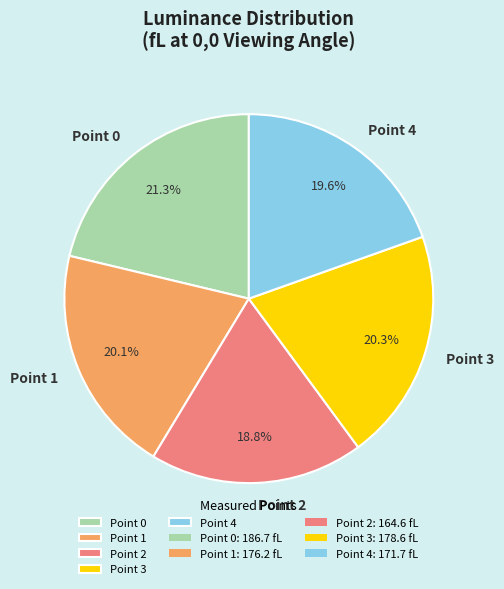

To the nearest percent, what is the combined percentage of Point 0 and Point 2?

40%